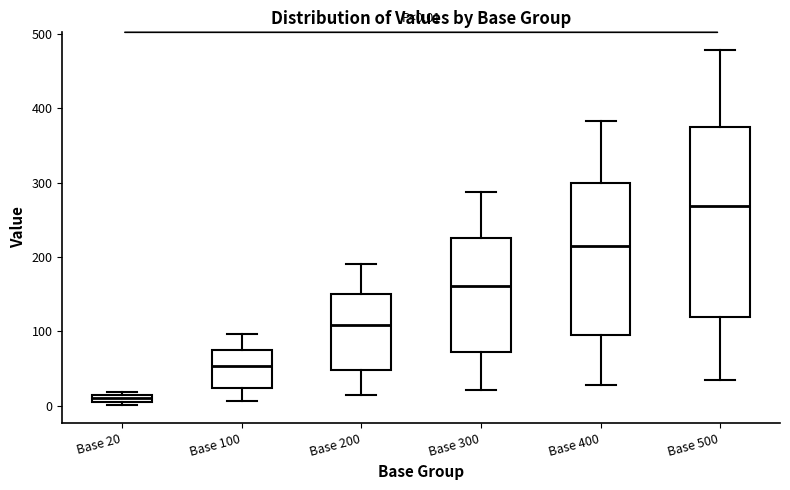

Which box's median line is the highest?

Base 500